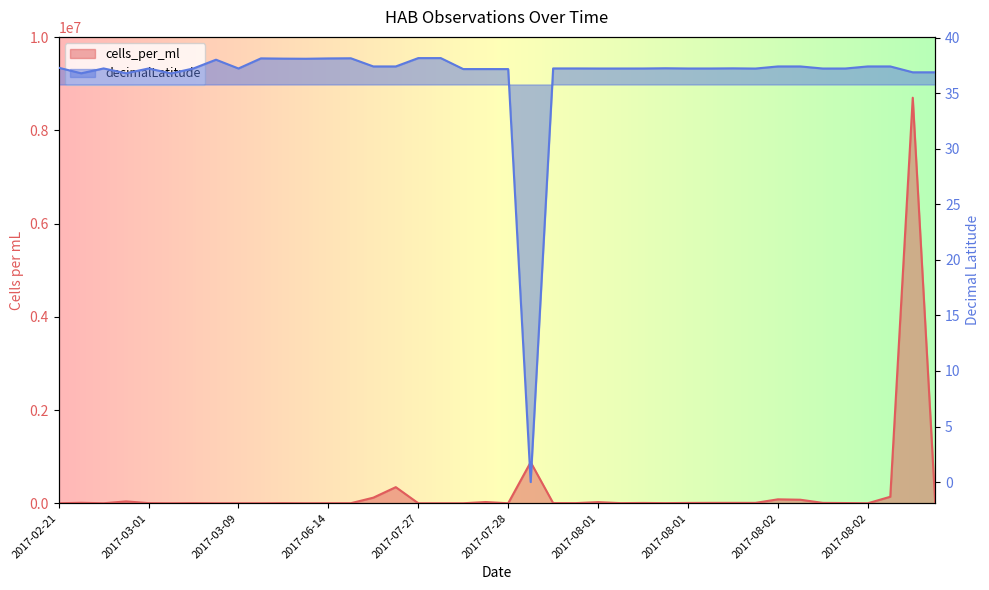

True or false: the data has more than 1 interior local peaks.

True